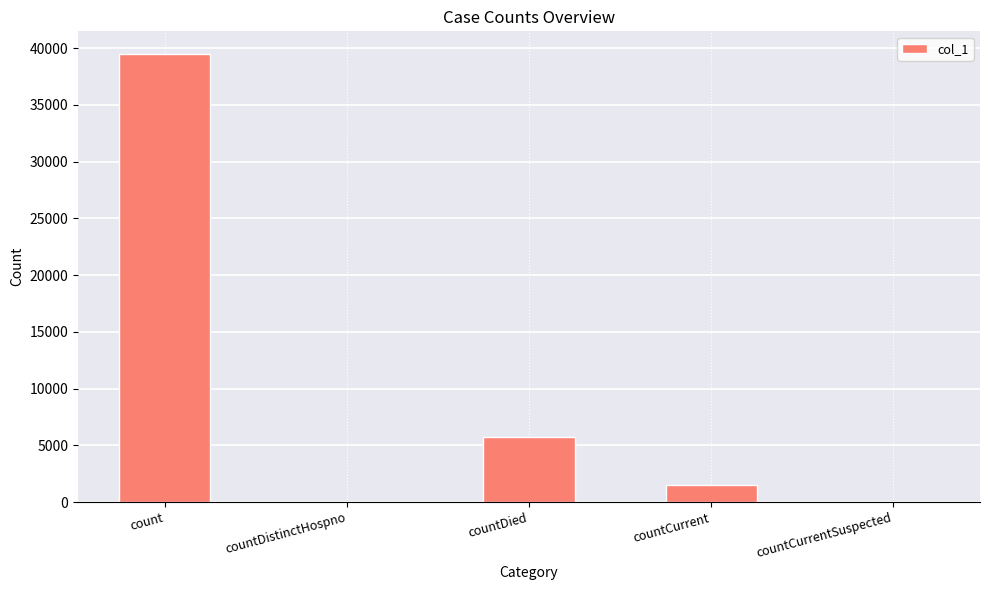

Where does the data first go above 1481?

count